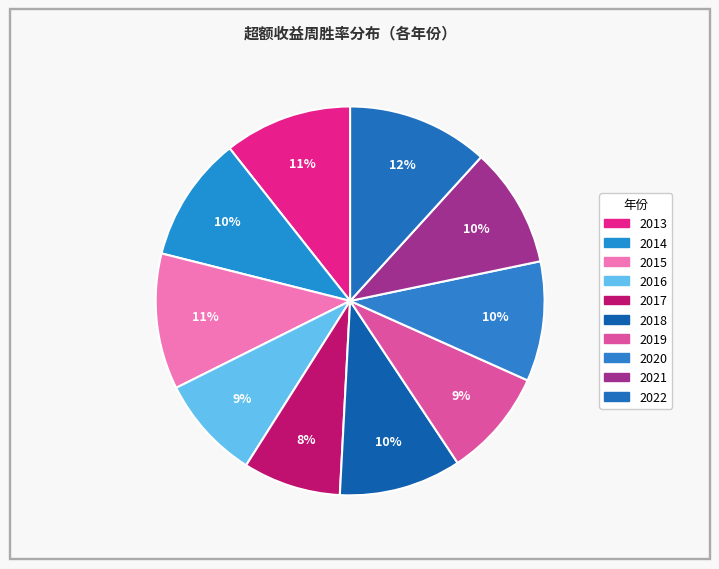

What is the largest slice in the pie chart?

2022